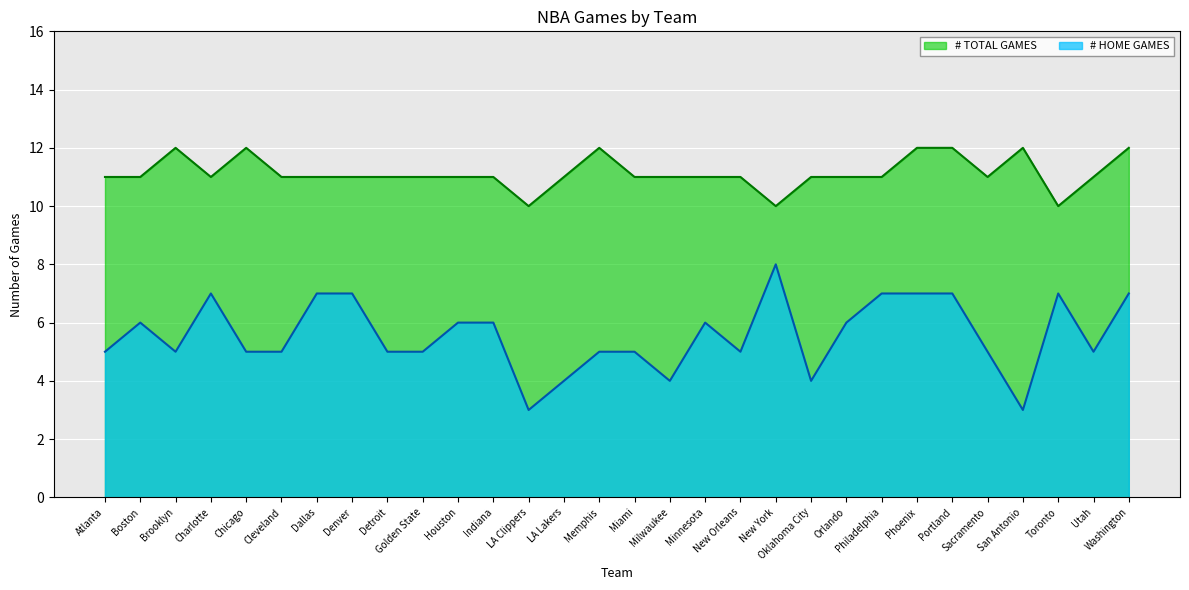

What is the minimum value for # TOTAL GAMES?

10